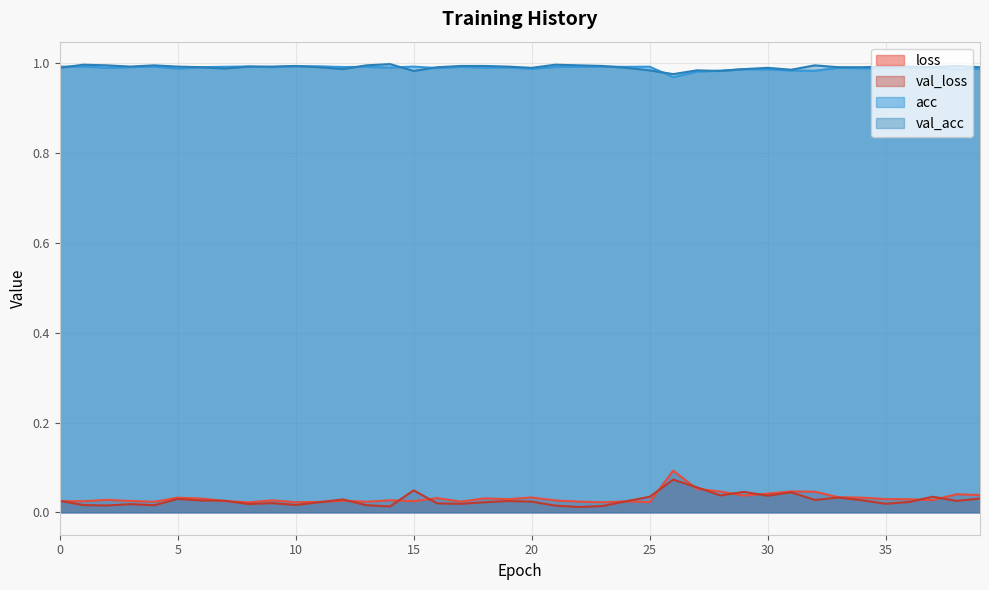

What is the spread (max minus min) of values at 34?

1.0